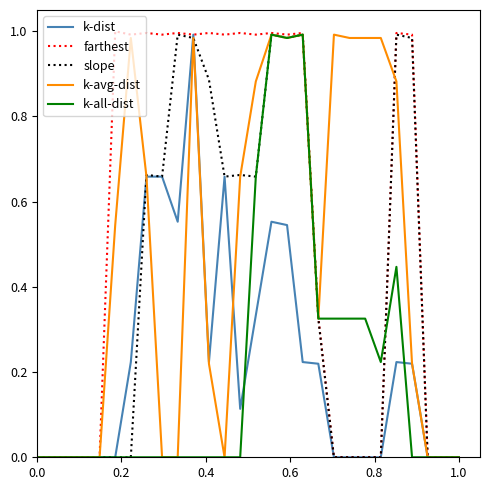

Does the chart have visible grid lines?

No